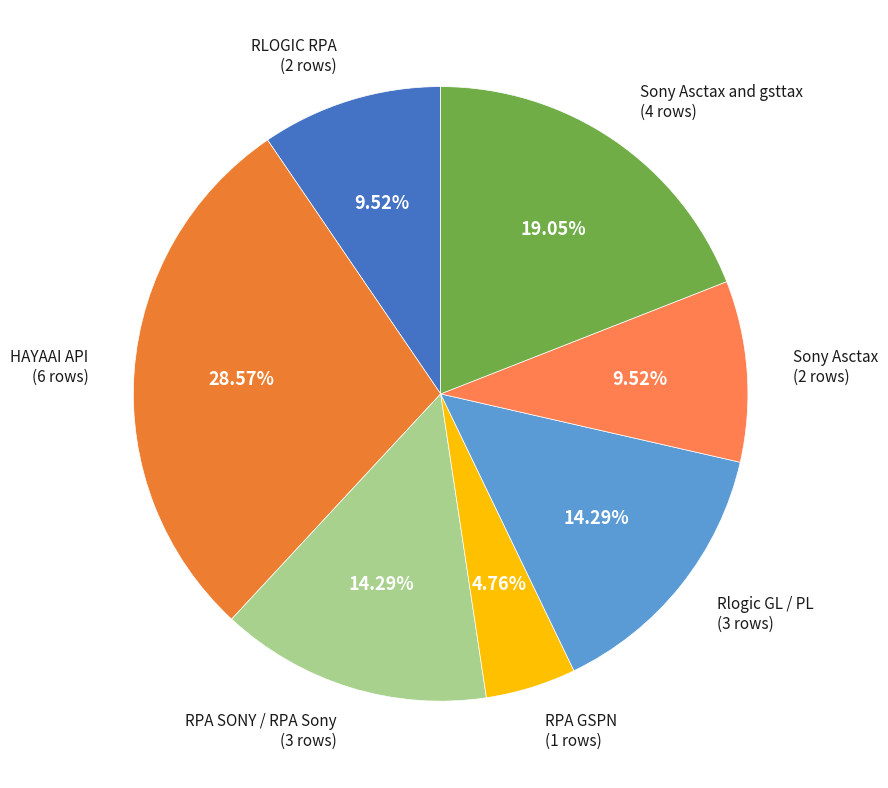

Which category has the smallest portion of the pie?

RPA GSPN